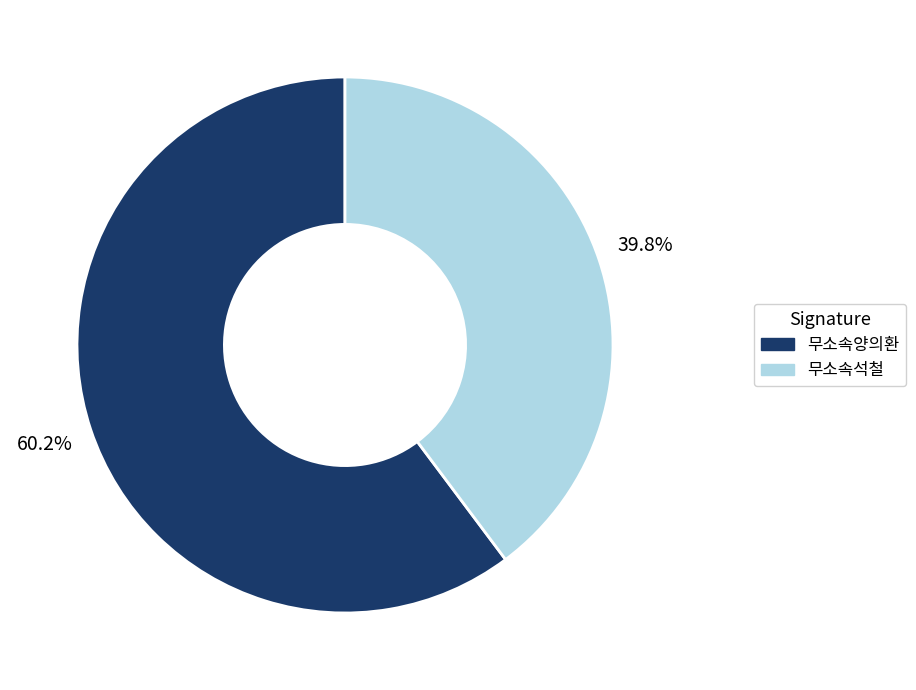

What is the ratio of the value at 무소속석철 to the value at 무소속양의환?

0.7